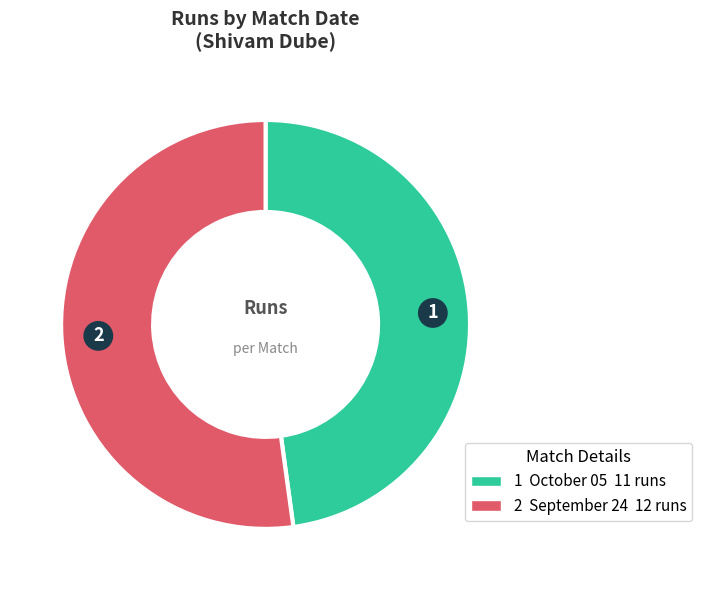

Is there a majority slice in this chart?

Yes